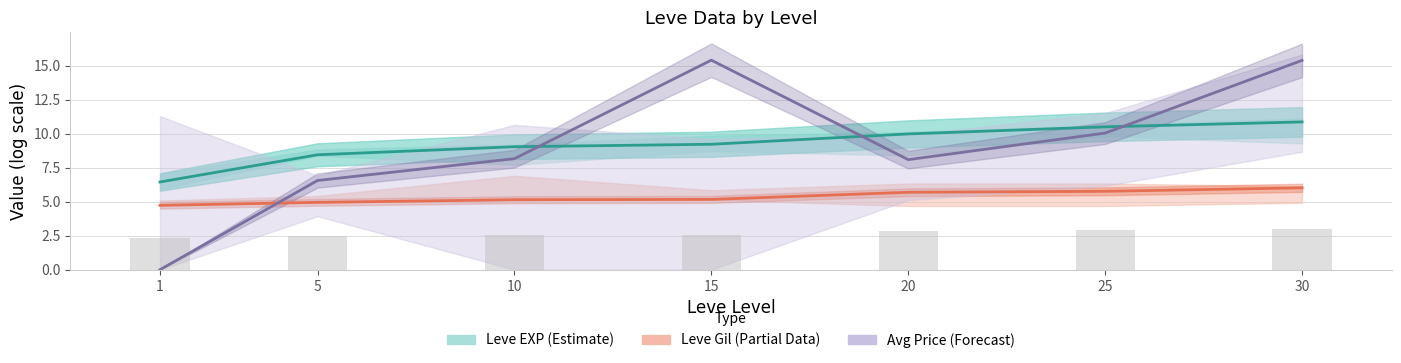

Where is Leve EXP (Estimate) nearest to the value 8?

5